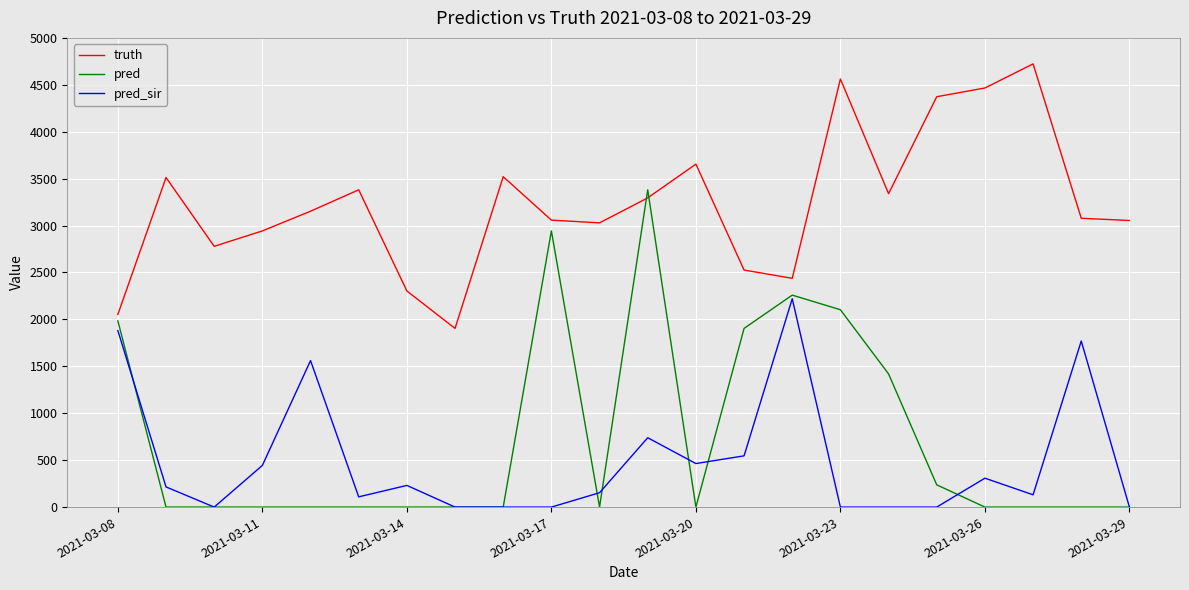

Which series has the largest range (max minus min)?

pred